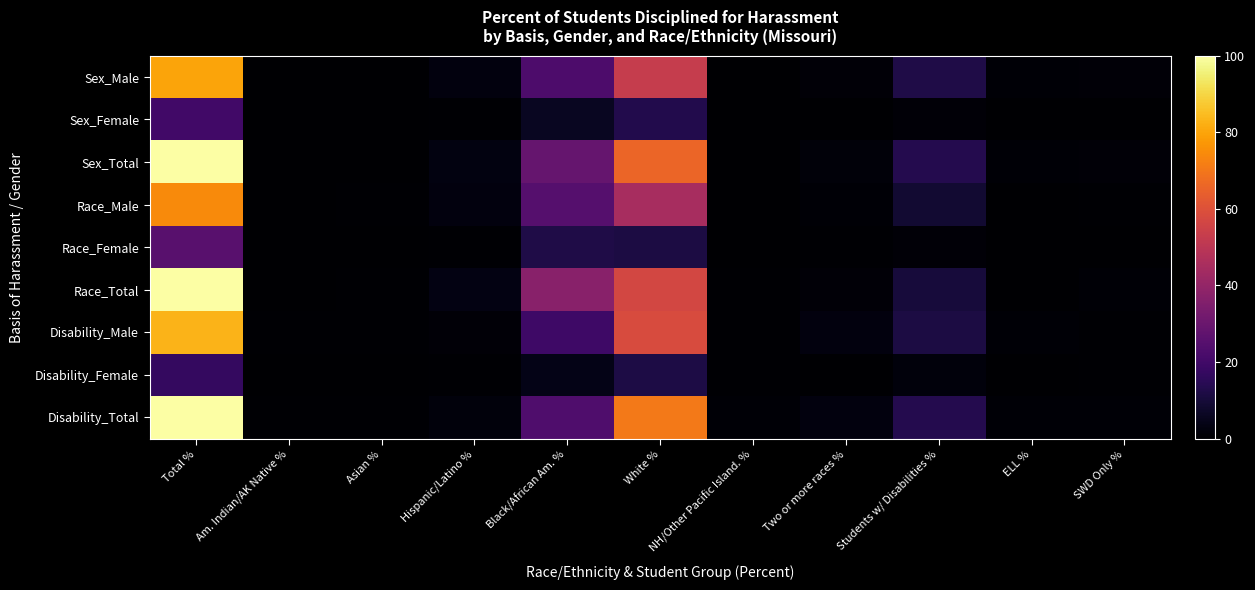

What is the spread (max minus min) of values at NH/Other Pacific Island. %?

0.8